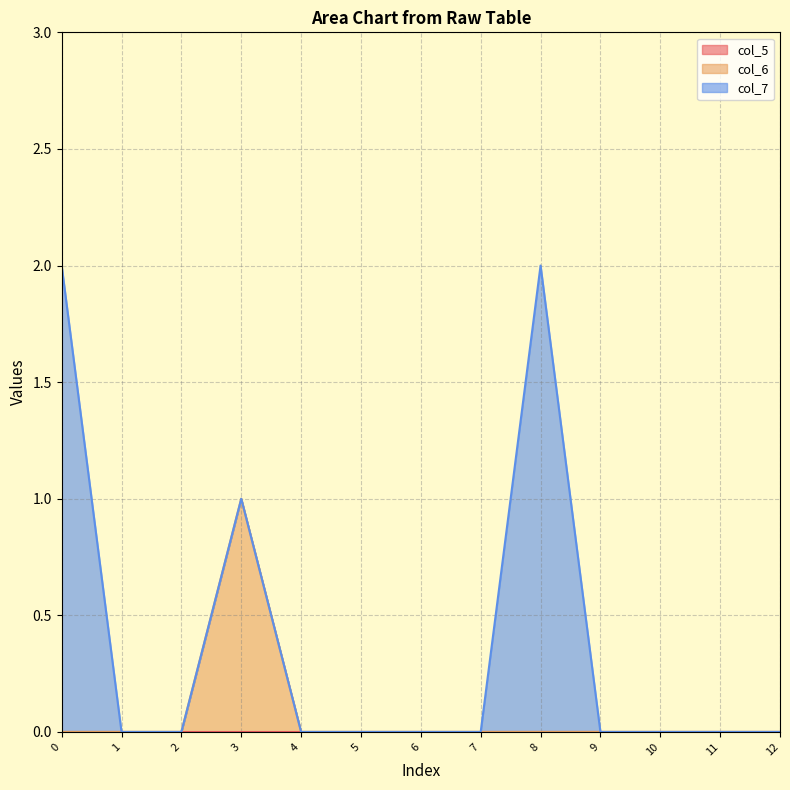

True or false: col_5 and col_6 cross at least once.

False